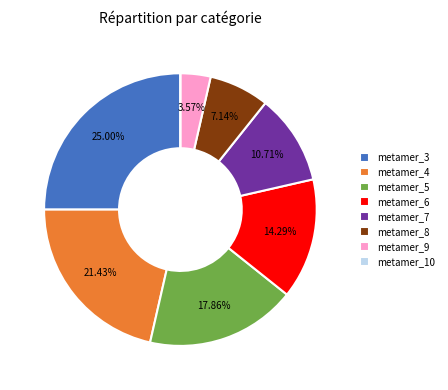

To the nearest percent, what is the combined percentage of metamer_8 and metamer_7?

18%